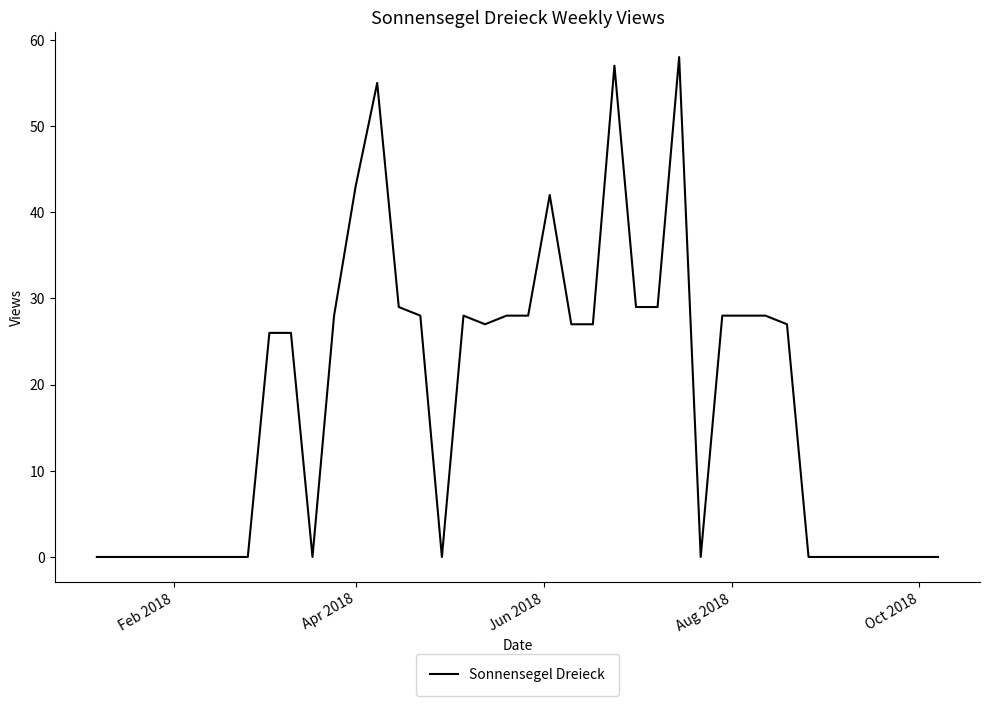

What is the maximum value shown in the chart?

58